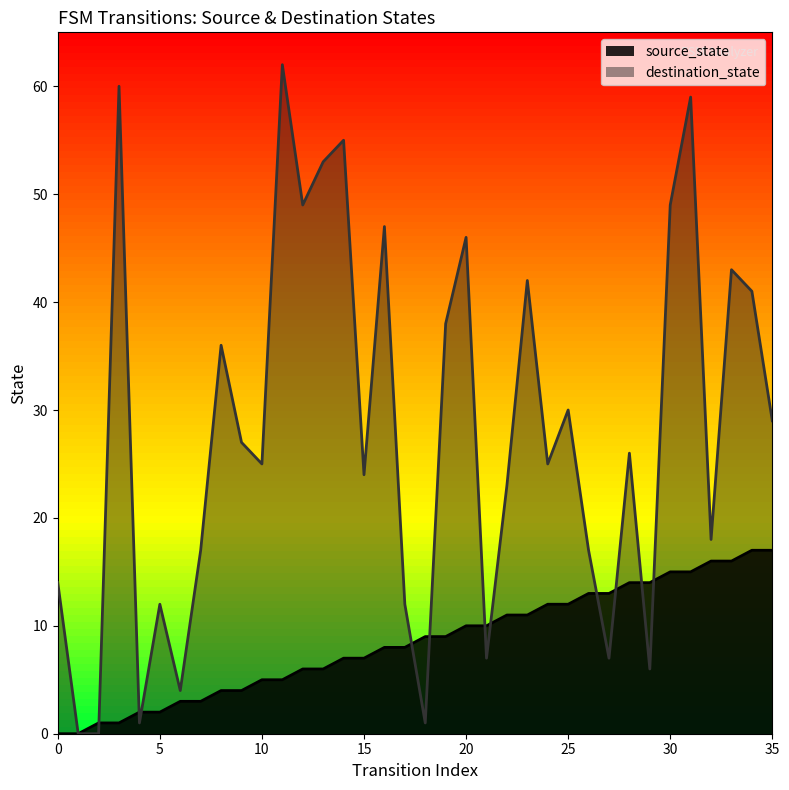

How many values in the destination_state series exceed 26?

17